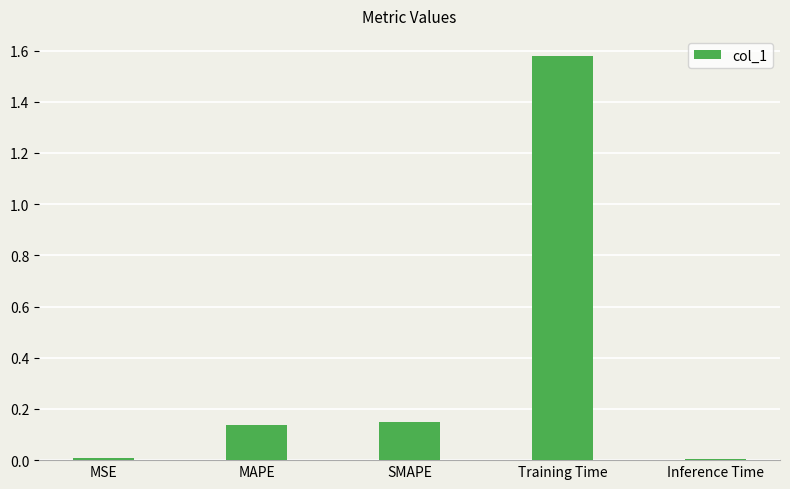

What is the sum of all values?

1.9